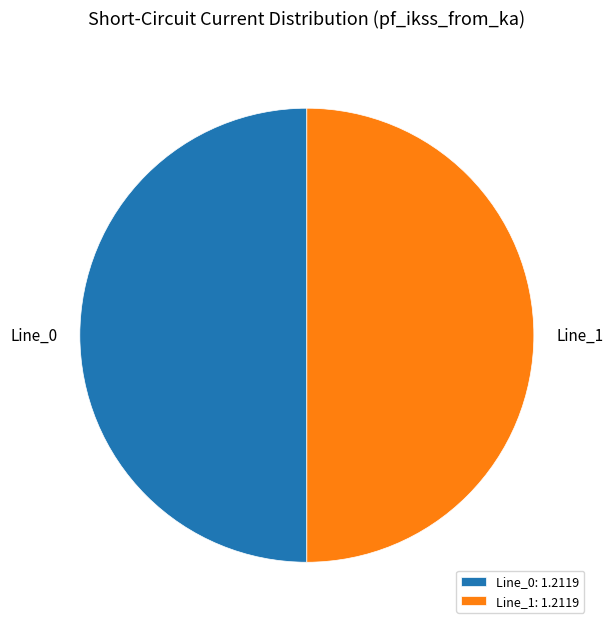

Is it true that Line_0: 1.2119 is 50% of the pie?

True